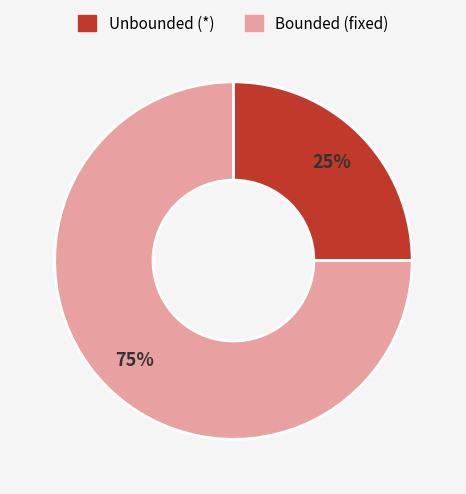

Does any single category account for the majority?

Yes